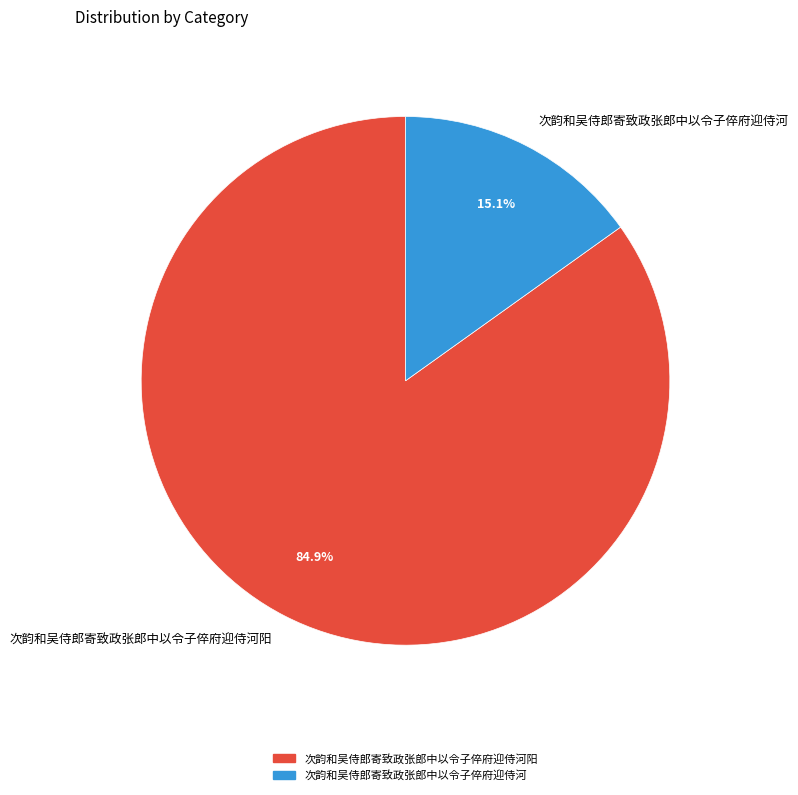

Approximately how many times larger is the value at 次韵和吴侍郎寄致政张郎中以令子倅府迎侍河 compared to 次韵和吴侍郎寄致政张郎中以令子倅府迎侍河阳?

0.2